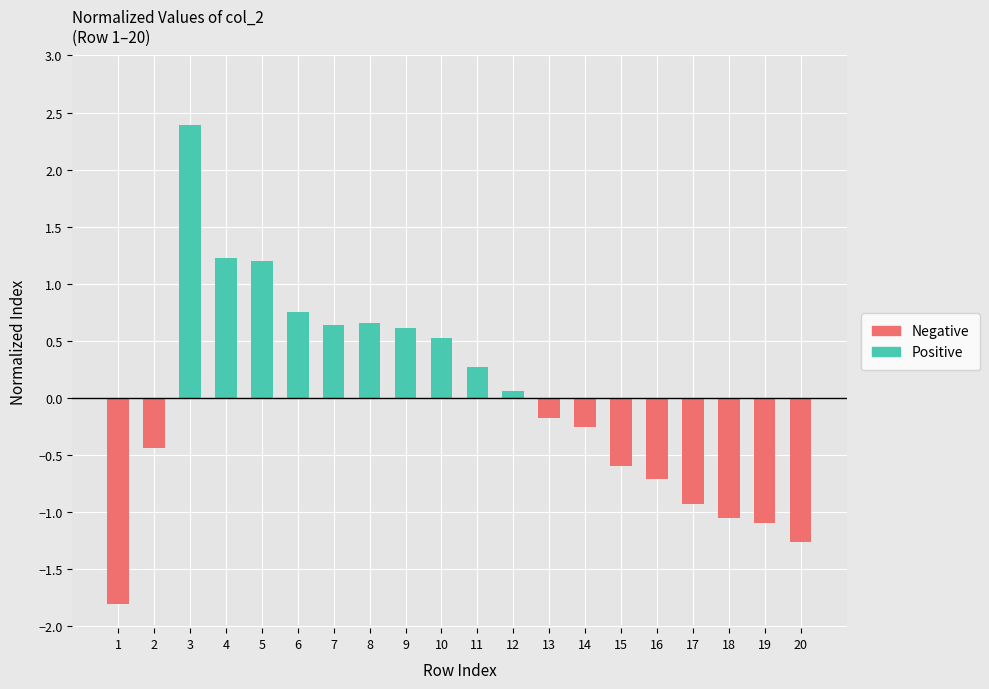

Which series has the largest total across all categories?

Positive